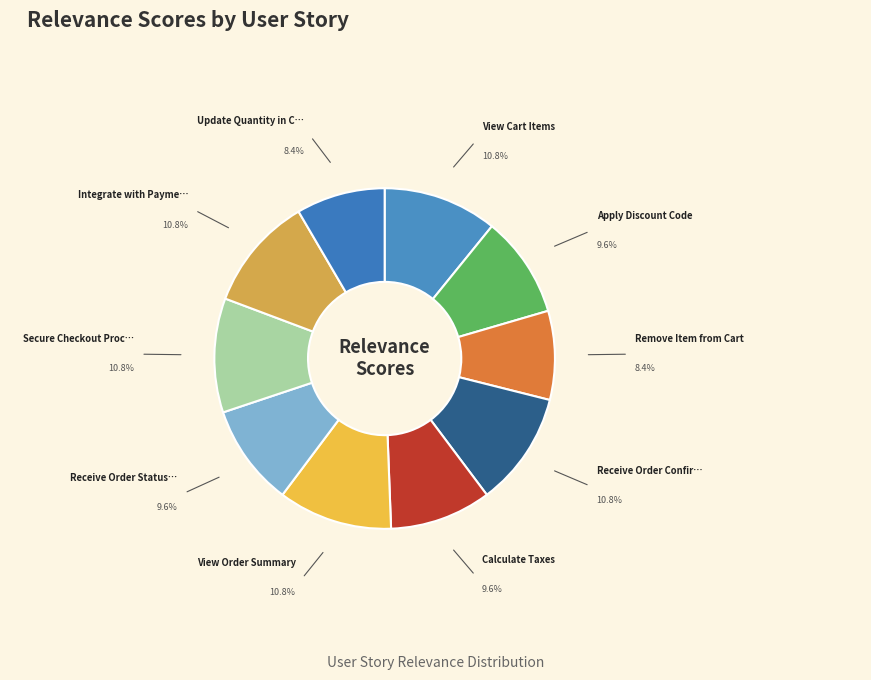

How many slices are in this pie chart?

10